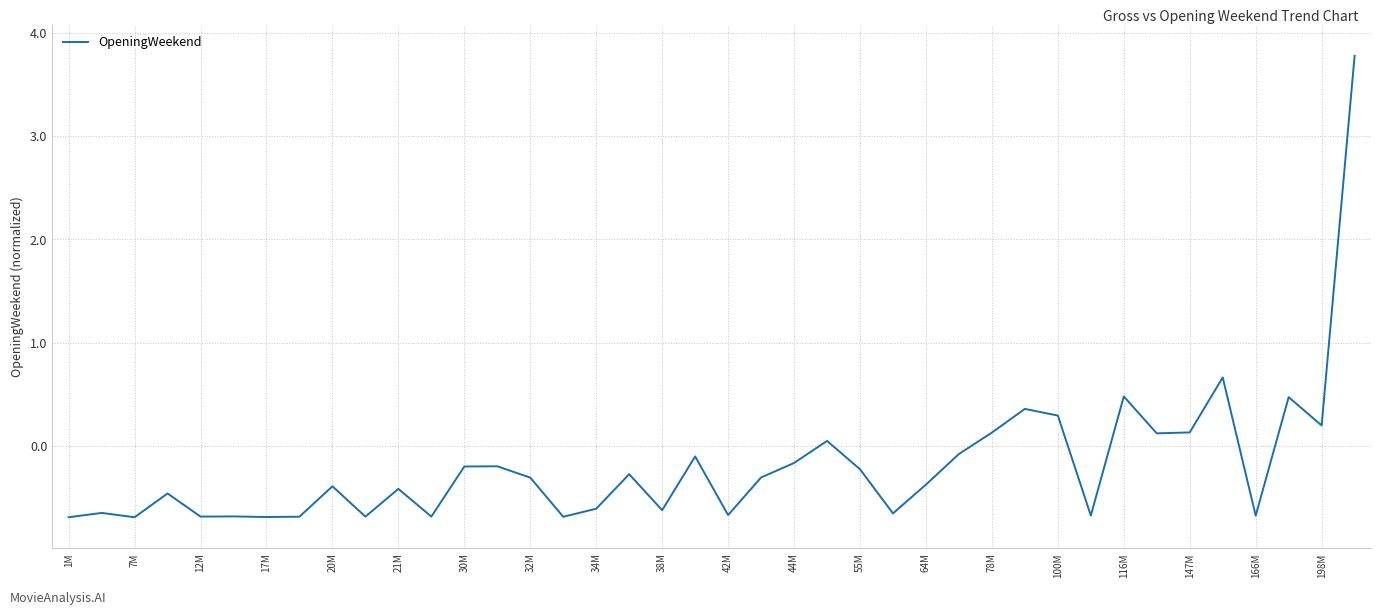

What is the maximum value shown in the chart?

3.8